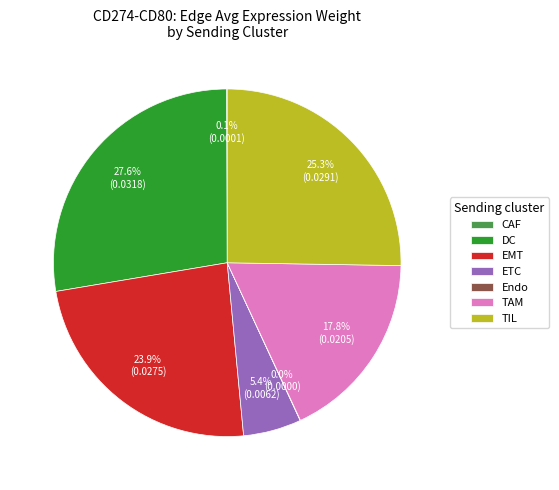

Is there any slice that represents more than half of the pie?

No